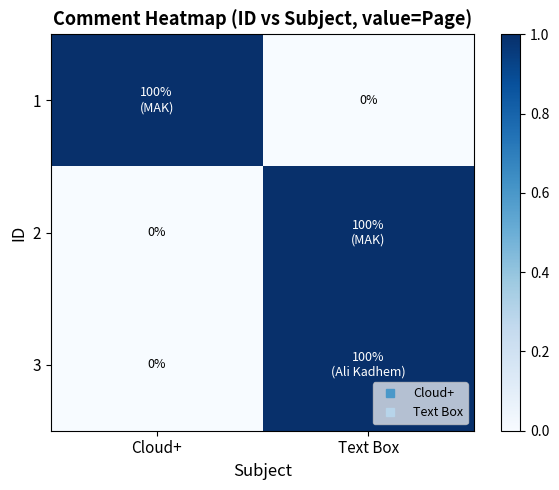

The 3 series shows 1 at Cloud+. True or false?

False